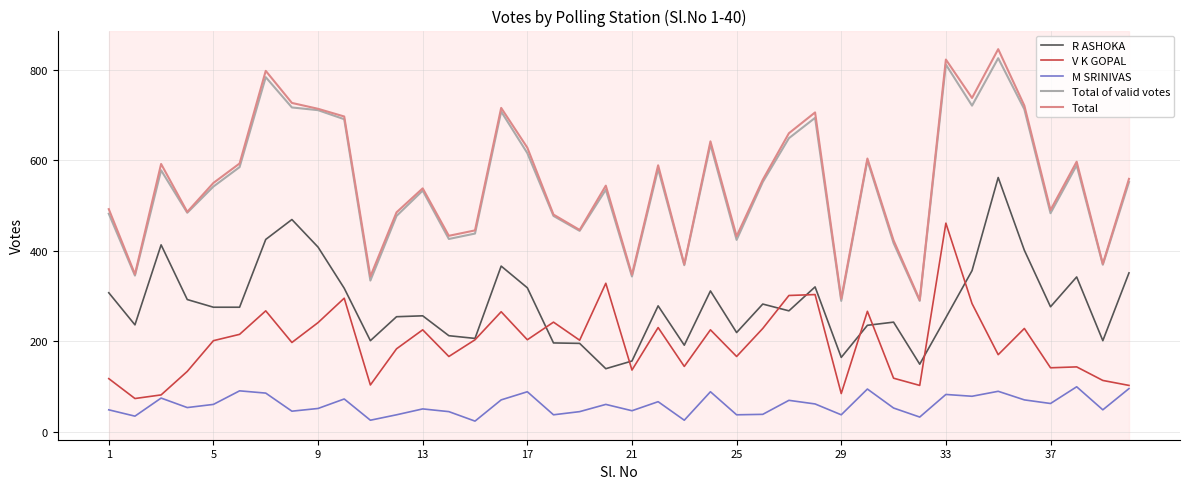

What is the greatest value displayed?

846